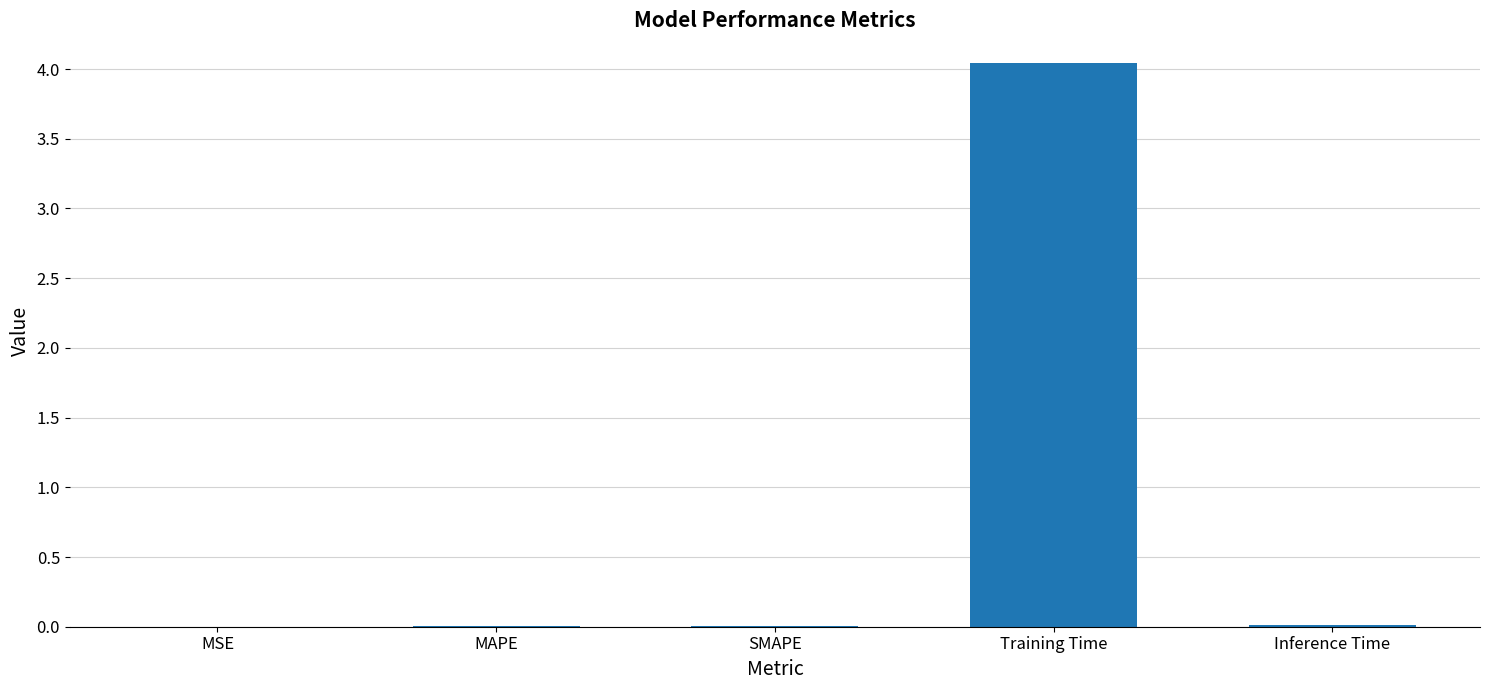

What is the sum of all values?

4.1